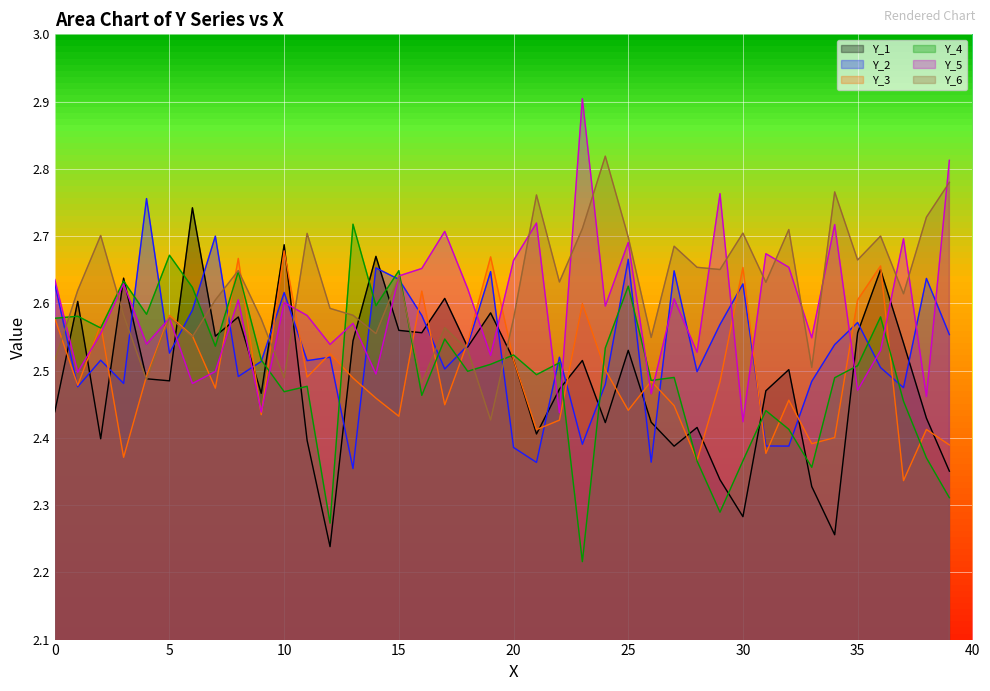

Reading left to right, list all the values displayed in this chart.

Y_1: 2.4	2.6	2.4	2.6	2.5	2.5	2.7	2.6	2.6	2.5	2.7	2.4	2.2	2.5	2.7	2.6	2.6	2.6	2.5	2.6	2.5	2.4	2.5	2.5	2.4	2.5	2.4	2.4	2.4	2.3	2.3	2.5	2.5	2.3	2.3	2.6	2.7	2.5	2.4	2.4
Y_2: 2.6	2.5	2.5	2.5	2.8	2.5	2.6	2.7	2.5	2.5	2.6	2.5	2.5	2.4	2.7	2.6	2.6	2.5	2.5	2.6	2.4	2.4	2.5	2.4	2.5	2.7	2.4	2.6	2.5	2.6	2.6	2.4	2.4	2.5	2.5	2.6	2.5	2.5	2.6	2.6
Y_3: 2.6	2.5	2.6	2.4	2.5	2.6	2.6	2.5	2.7	2.4	2.7	2.5	2.5	2.5	2.5	2.4	2.6	2.4	2.5	2.7	2.5	2.4	2.4	2.6	2.5	2.4	2.5	2.4	2.4	2.5	2.7	2.4	2.5	2.4	2.4	2.6	2.7	2.3	2.4	2.4
Y_4: 2.6	2.6	2.6	2.6	2.6	2.7	2.6	2.5	2.6	2.5	2.5	2.5	2.3	2.7	2.6	2.6	2.5	2.5	2.5	2.5	2.5	2.5	2.5	2.2	2.5	2.6	2.5	2.5	2.4	2.3	2.4	2.4	2.4	2.4	2.5	2.5	2.6	2.5	2.4	2.3
Y_5: 2.6	2.5	2.6	2.6	2.5	2.6	2.5	2.5	2.6	2.4	2.6	2.6	2.5	2.6	2.5	2.6	2.7	2.7	2.6	2.5	2.7	2.7	2.4	2.9	2.6	2.7	2.5	2.6	2.5	2.8	2.4	2.7	2.7	2.5	2.7	2.5	2.5	2.7	2.5	2.8
Y_6: 2.5	2.6	2.7	2.6	2.5	2.6	2.6	2.6	2.6	2.6	2.5	2.7	2.6	2.6	2.6	2.6	2.5	2.6	2.5	2.4	2.6	2.8	2.6	2.7	2.8	2.7	2.5	2.7	2.7	2.7	2.7	2.6	2.7	2.5	2.8	2.7	2.7	2.6	2.7	2.8